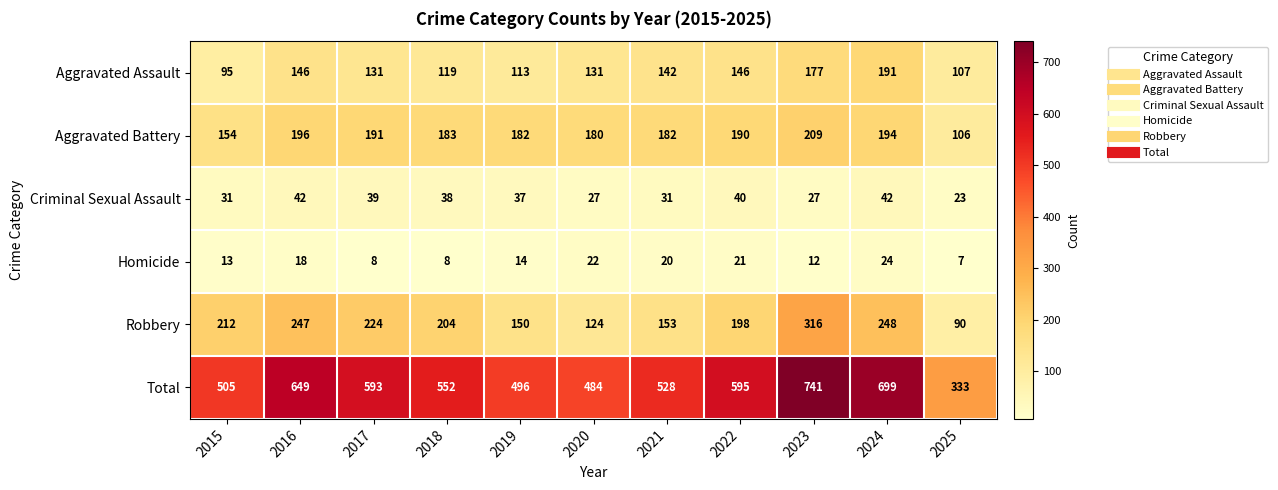

Which series changed the most between 2017 and 2020?

Total